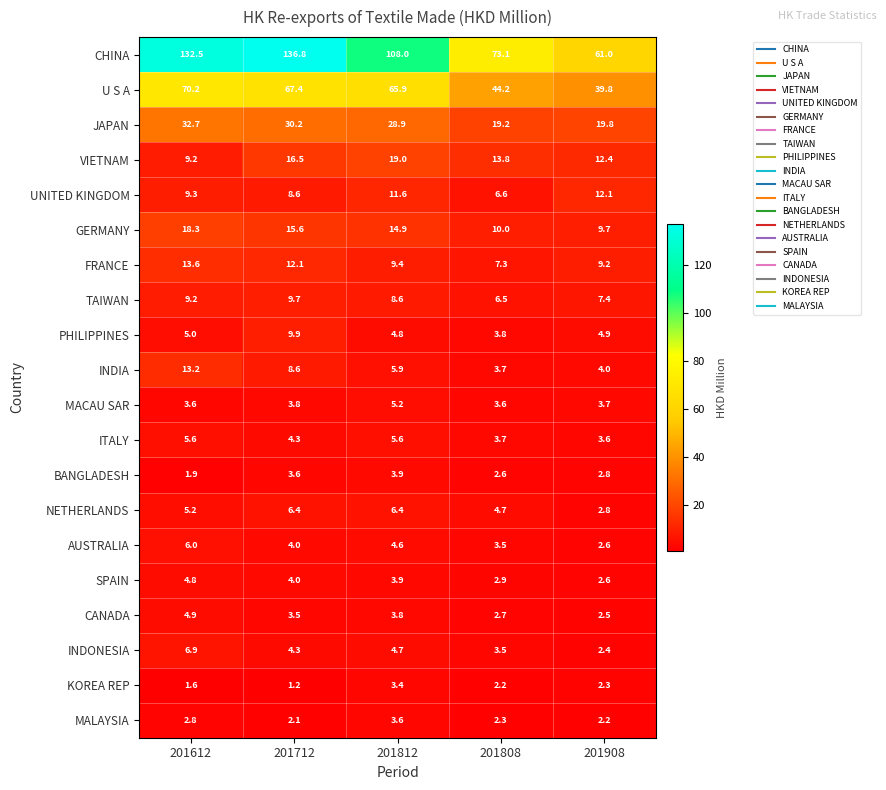

Read the SPAIN value at 201812.

3.9